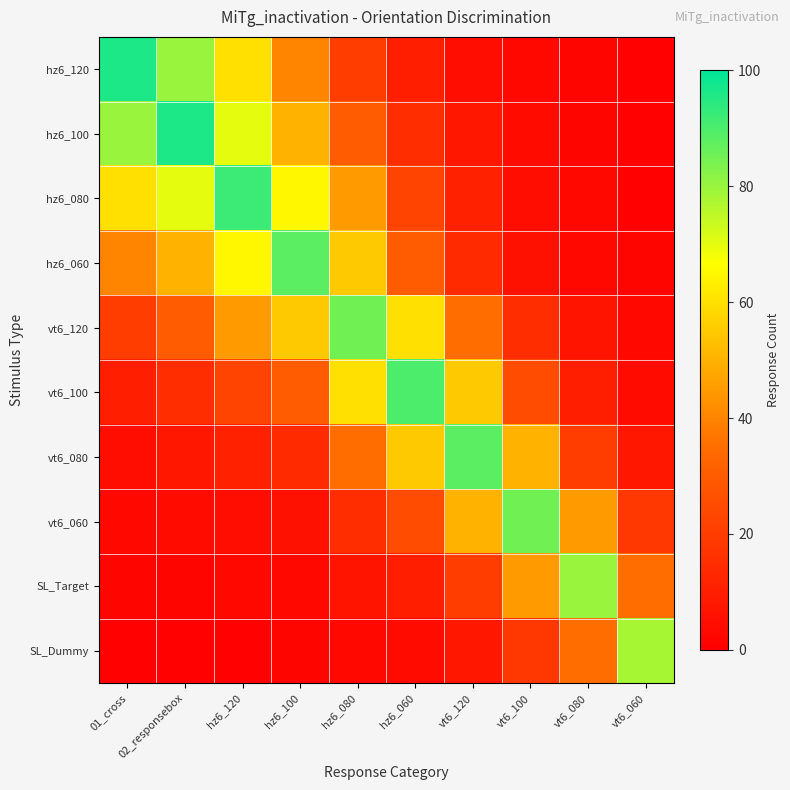

Which series has the largest total across all categories?

hz6_080